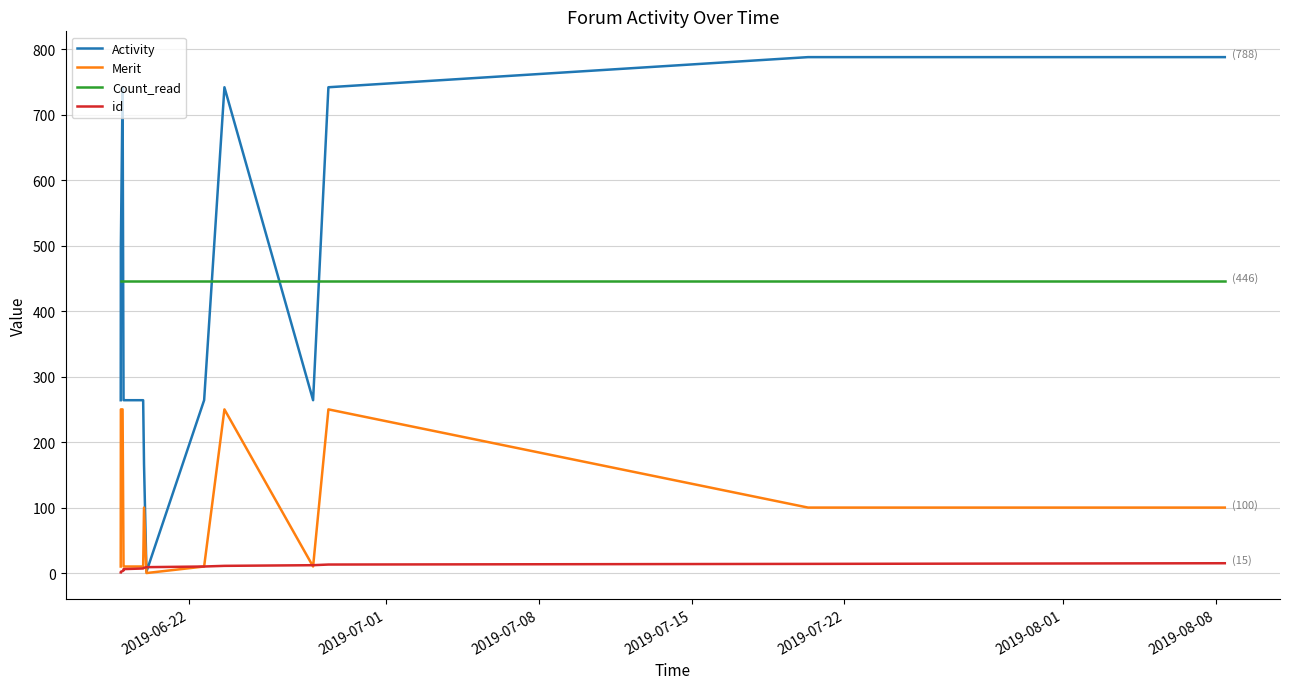

Which series has the widest spread of values?

Activity